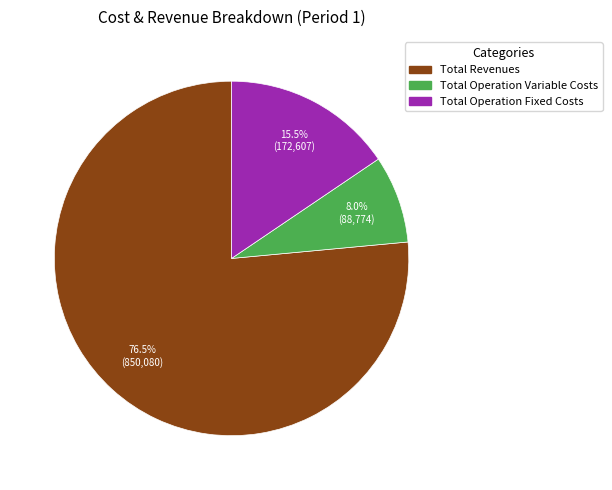

Is there a majority slice in this chart?

Yes